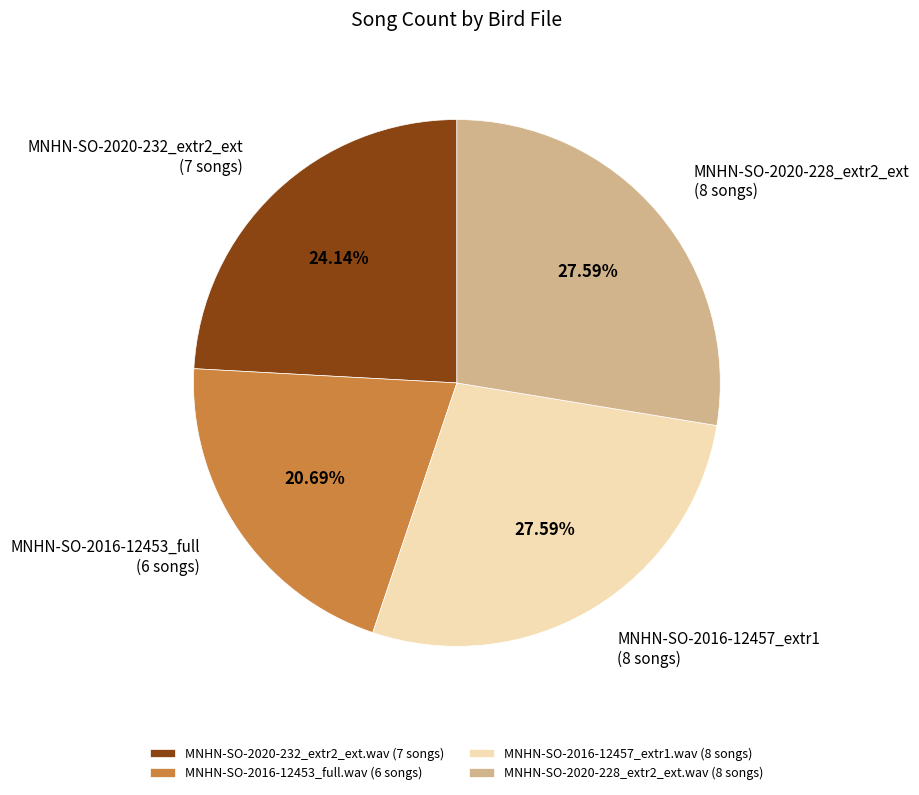

What percentage is the MNHN-SO-2016-12453_full.wav slice, to the nearest percent?

21%